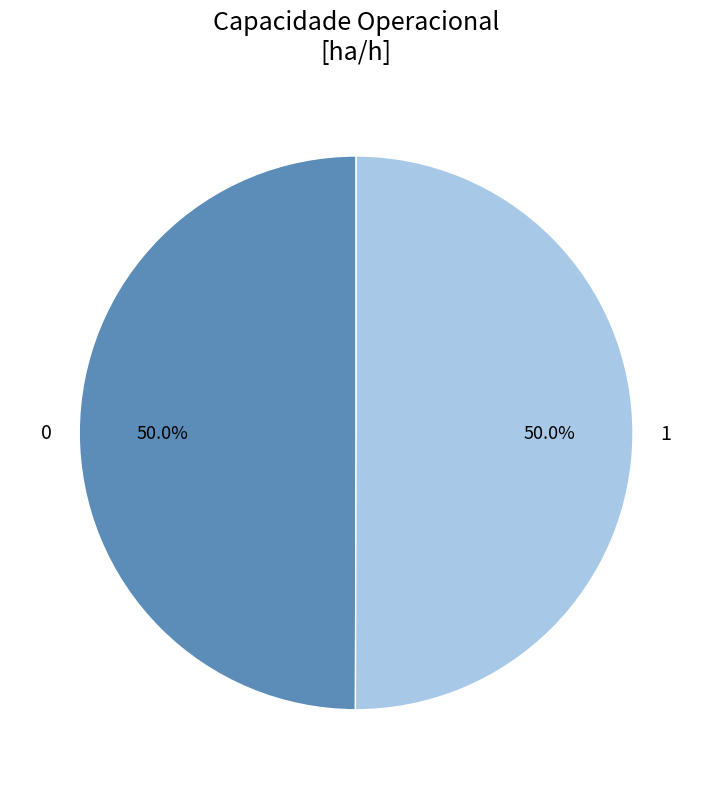

To the nearest percent, what is the combined percentage of 0 and 1?

100%